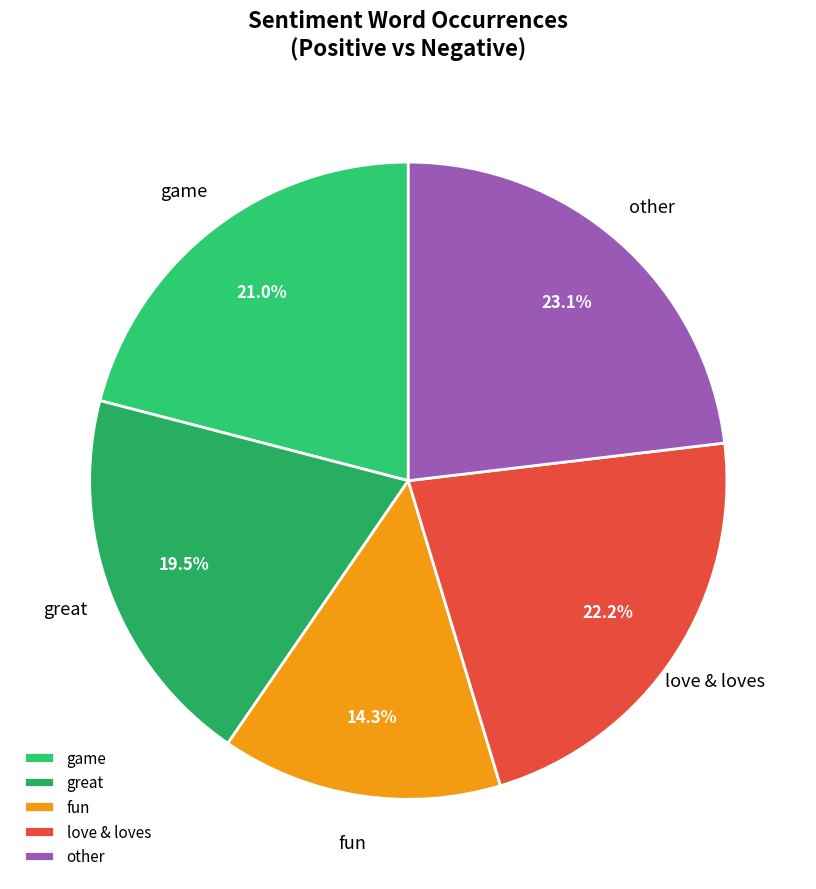

Which slice is the largest?

other